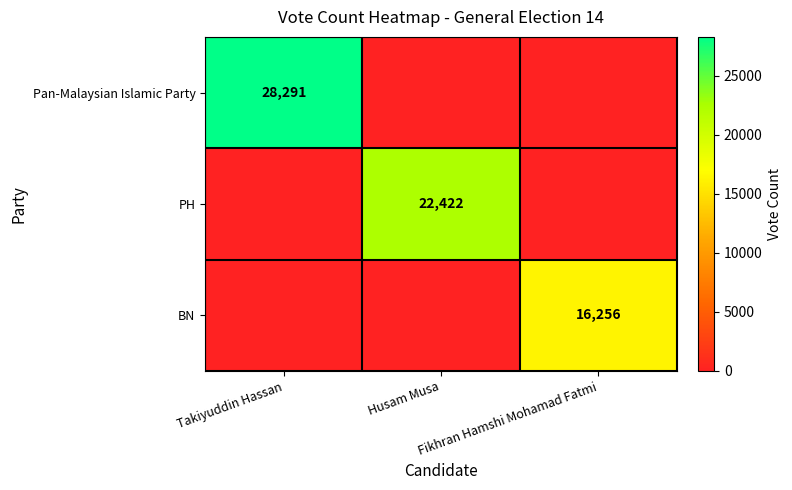

At which label is BN closest to 8128?

Takiyuddin Hassan